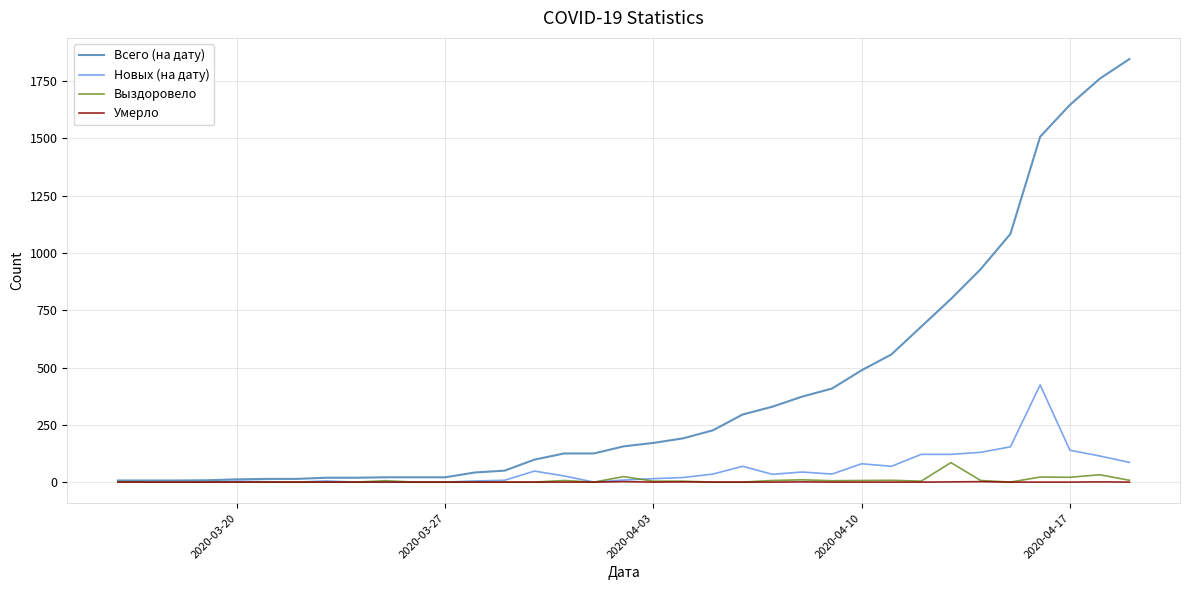

Which series has the widest spread of values?

Всего (на дату)